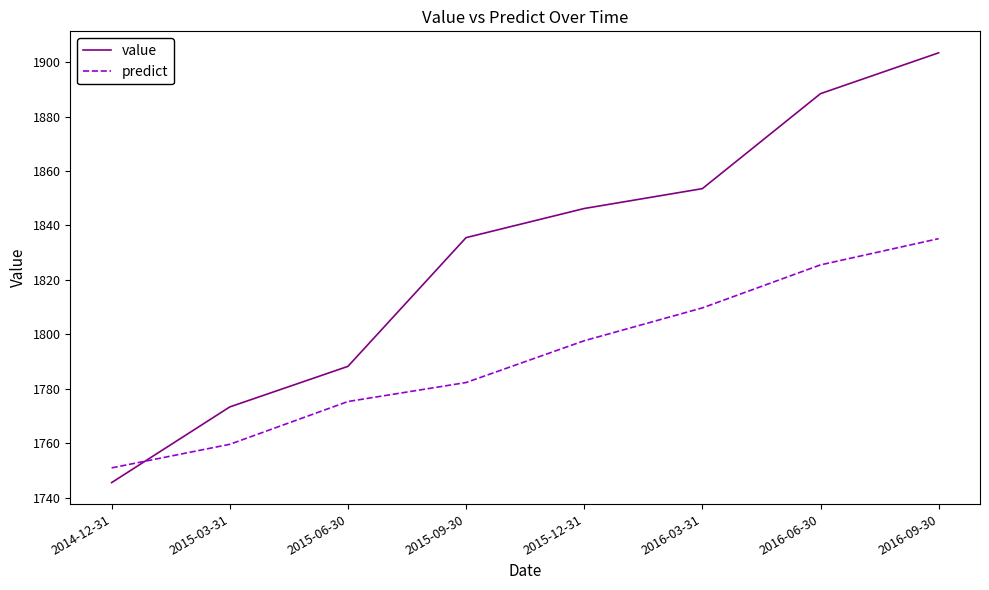

What is the difference between the value values at 2016-03-31 and 2015-03-31?

80.2